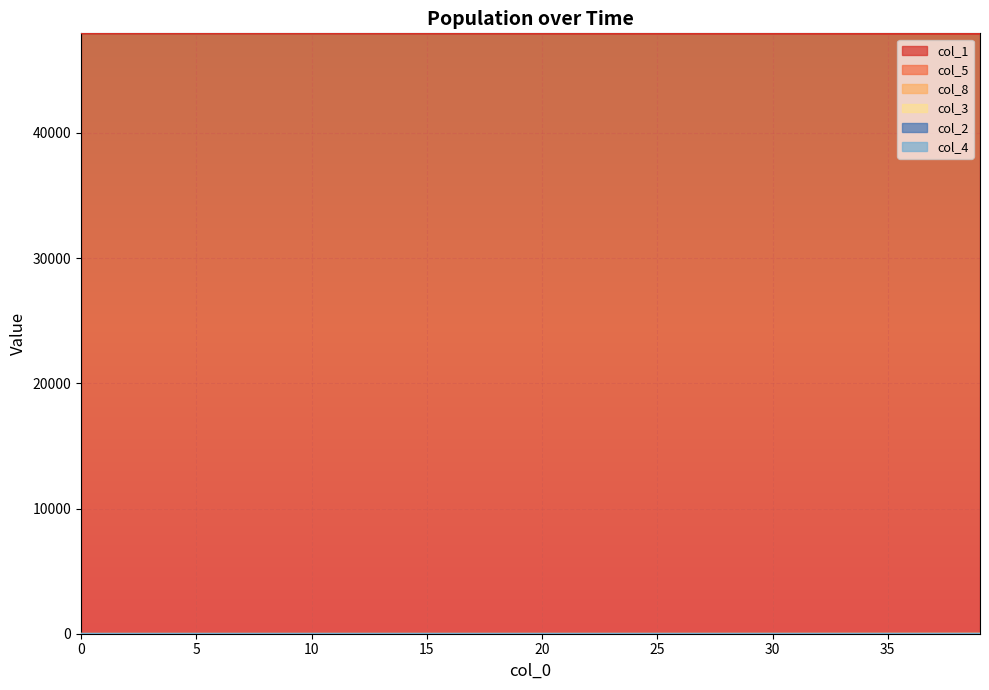

Reading left to right, what are all the values shown in this chart?

col_1: 0=47961.0	1=47960.8	2=47960.8	3=47960.7	4=47960.7	5=47960.6	6=47960.6	7=47960.5	8=47960.4	9=47960.3	10=47960.2	11=47959.1	12=47958.9	13=47957.8	14=47956.6	15=47955.4	16=47954.2	17=47954.0	18=47952.7	19=47951.4	20=47950.0	21=47948.7	22=47947.2	23=47946.7	24=47945.2	25=47944.6	26=47943.9	27=47942.1	28=47941.2	29=47940.2	30=47939.1	31=47937.9	32=47936.5	33=47934.9	34=47933.2	35=47931.2	36=47929.0	37=47926.5	38=47923.7	39=47920.6
col_5: 0=0.0	1=0.0	2=0.0	3=0.1	4=0.1	5=0.1	6=0.1	7=0.1	8=0.1	9=0.2	10=0.2	11=0.2	12=0.2	13=0.3	14=0.3	15=0.4	16=0.4	17=0.5	18=0.5	19=0.6	20=0.7	21=0.7	22=0.8	23=0.9	24=1.1	25=1.2	26=1.3	27=1.5	28=1.7	29=1.9	30=2.1	31=2.4	32=2.7	33=3.0	34=3.4	35=3.8	36=4.2	37=4.8	38=5.4	39=6.0
col_8: 0=0.0	1=0.0	2=0.0	3=0.0	4=0.0	5=0.0	6=0.1	7=0.1	8=0.1	9=0.1	10=0.2	11=0.2	12=0.3	13=0.3	14=0.4	15=0.4	16=0.5	17=0.6	18=0.7	19=0.8	20=0.9	21=1.1	22=1.2	23=1.4	24=1.6	25=1.8	26=2.0	27=2.3	28=2.6	29=3.0	30=3.3	31=3.8	32=4.3	33=4.8	34=5.4	35=6.1	36=6.9	37=7.8	38=8.7	39=9.8
col_3: 0=0.0	1=0.1	2=0.2	3=0.2	4=0.2	5=0.2	6=0.2	7=0.2	8=0.2	9=0.3	10=0.3	11=0.3	12=0.4	13=0.4	14=0.5	15=0.6	16=0.6	17=0.7	18=0.8	19=0.9	20=1.0	21=1.1	22=1.3	23=1.4	24=1.6	25=1.8	26=2.0	27=2.3	28=2.5	29=2.9	30=3.2	31=3.6	32=4.0	33=4.5	34=5.1	35=5.7	36=6.5	37=7.2	38=8.1	39=9.1
col_2: 0=0.0	1=0.0	2=0.0	3=0.0	4=0.0	5=0.0	6=0.0	7=0.1	8=0.1	9=0.1	10=0.1	11=0.1	12=0.1	13=0.1	14=0.1	15=0.1	16=0.1	17=0.2	18=0.2	19=0.2	20=0.2	21=0.2	22=0.3	23=0.3	24=0.4	25=0.4	26=0.5	27=0.5	28=0.6	29=0.6	30=0.7	31=0.8	32=0.9	33=1.0	34=1.1	35=1.3	36=1.4	37=1.6	38=1.8	39=2.0
col_4: 0=0.0	1=0.0	2=0.0	3=0.0	4=0.0	5=0.0	6=0.0	7=0.0	8=0.0	9=0.0	10=0.0	11=0.0	12=0.0	13=0.0	14=0.0	15=0.1	16=0.1	17=0.1	18=0.1	19=0.1	20=0.1	21=0.1	22=0.1	23=0.1	24=0.1	25=0.1	26=0.2	27=0.2	28=0.2	29=0.2	30=0.3	31=0.3	32=0.3	33=0.4	34=0.4	35=0.5	36=0.6	37=0.6	38=0.7	39=0.8